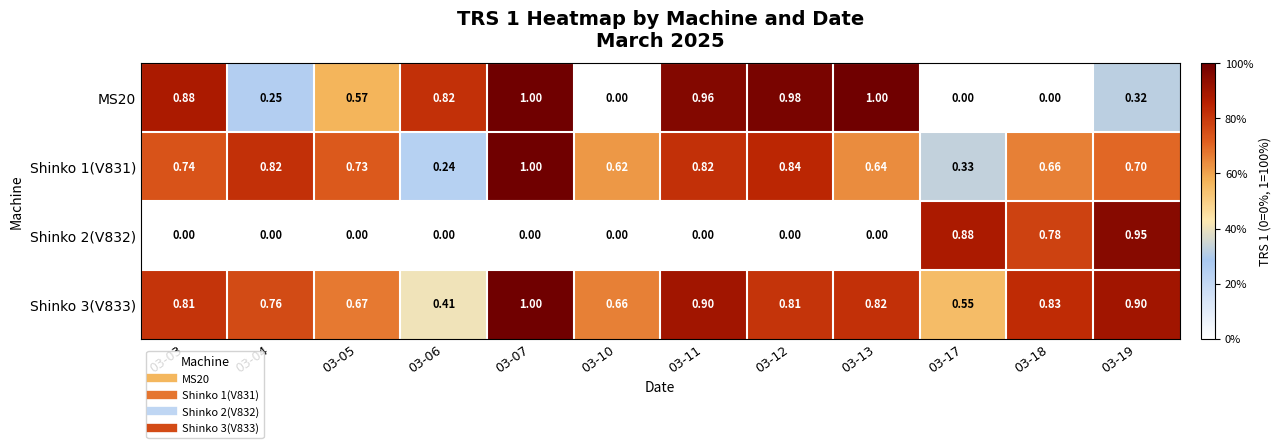

List the series in order of their overall mean, lowest first.

Shinko 2(V832), MS20, Shinko 1(V831), Shinko 3(V833)